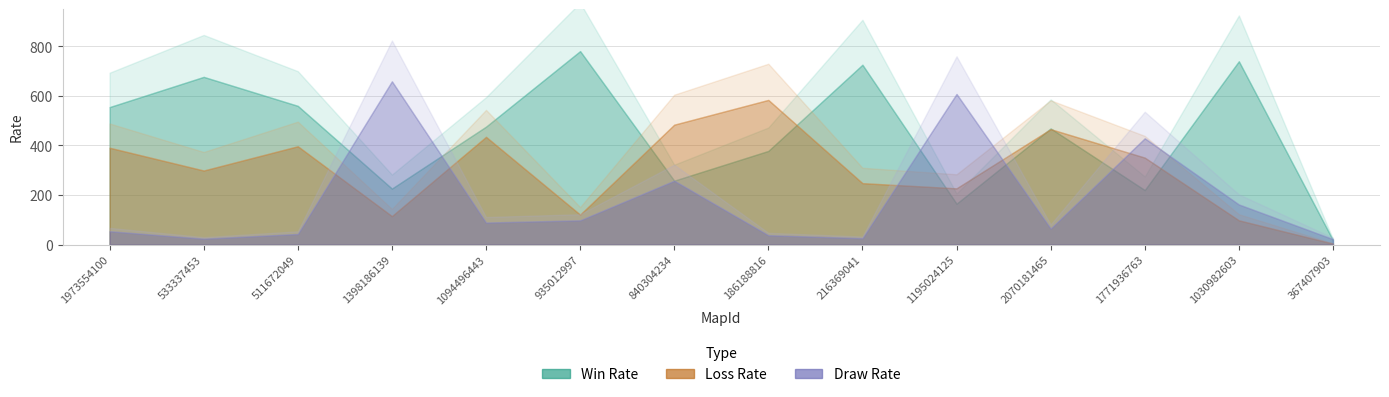

Where is Win Rate nearest to the value 399?

186188816